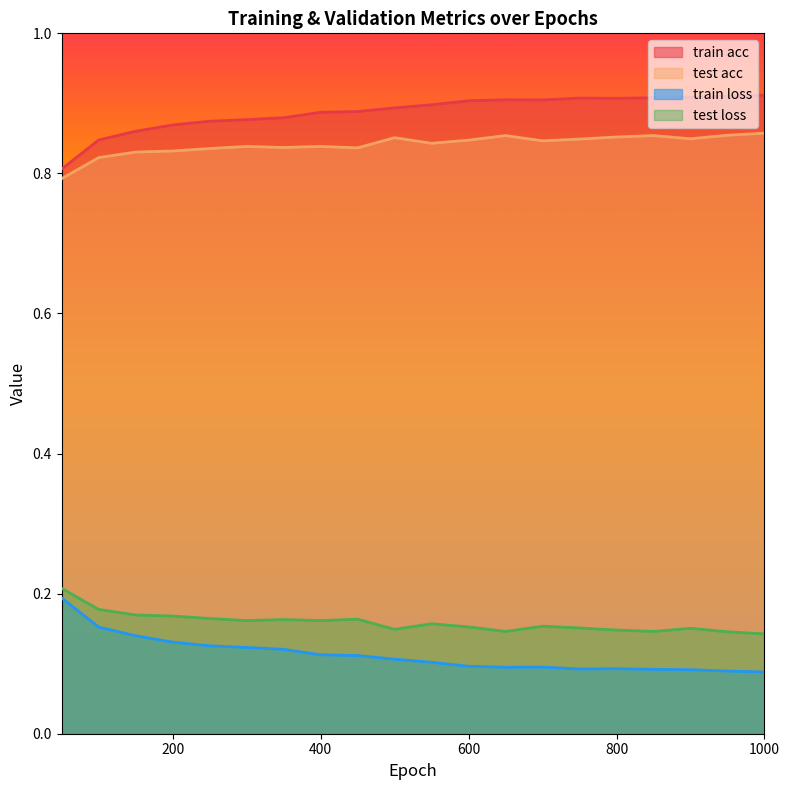

True or false: test loss has more than 0 points higher than both neighbors.

True